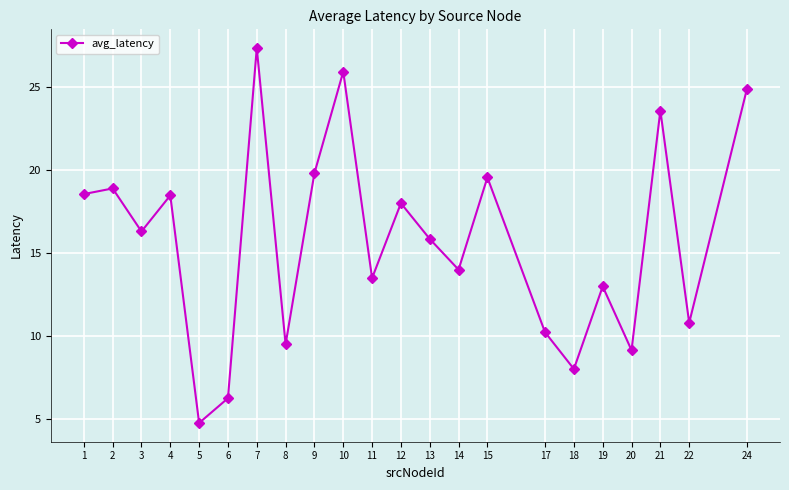

What is the average value?

15.7